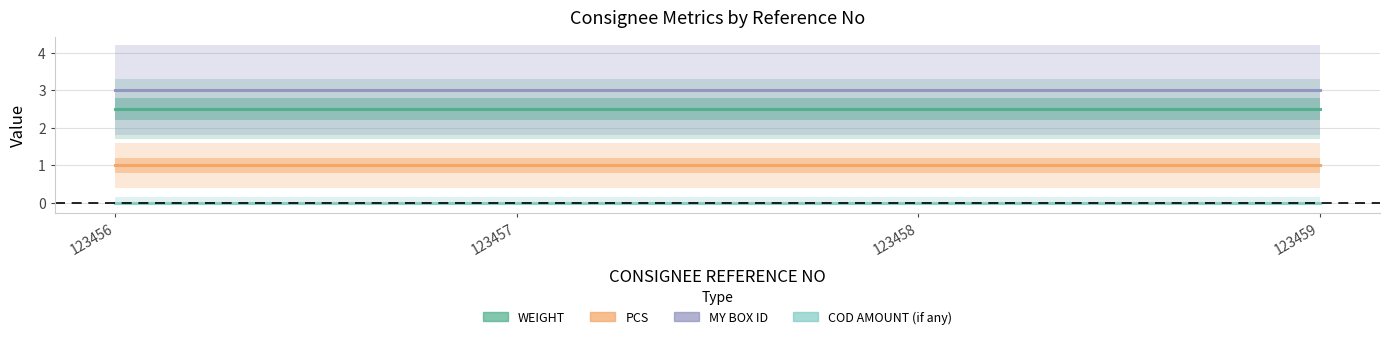

True or false: COD AMOUNT (if any) has more than 2 interior local peaks.

False